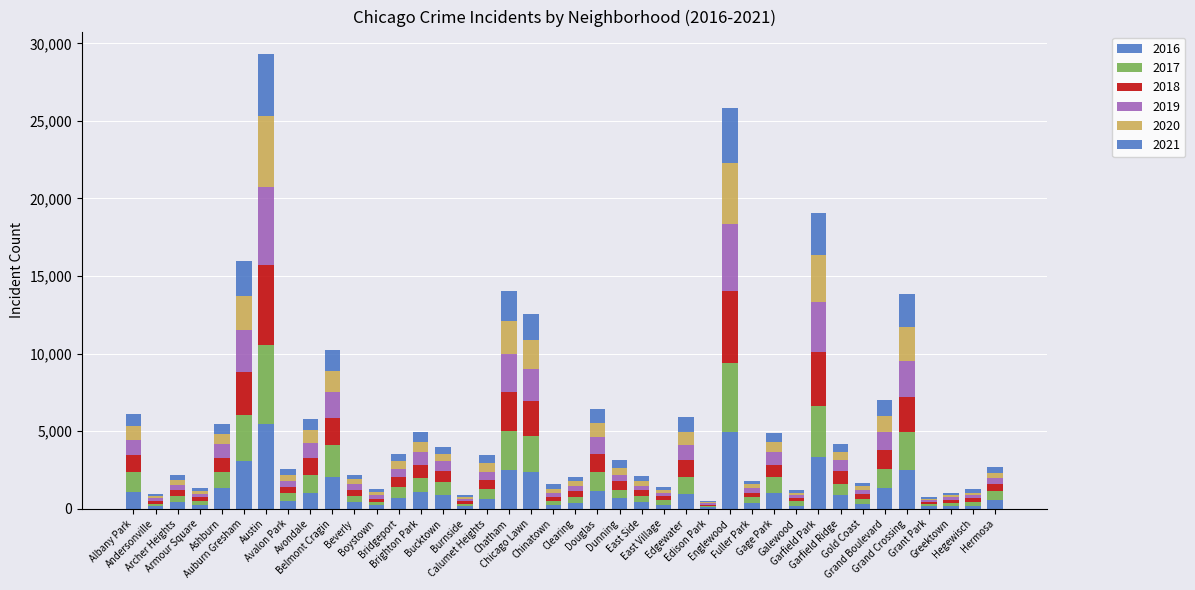

How many data points does each series have?

40